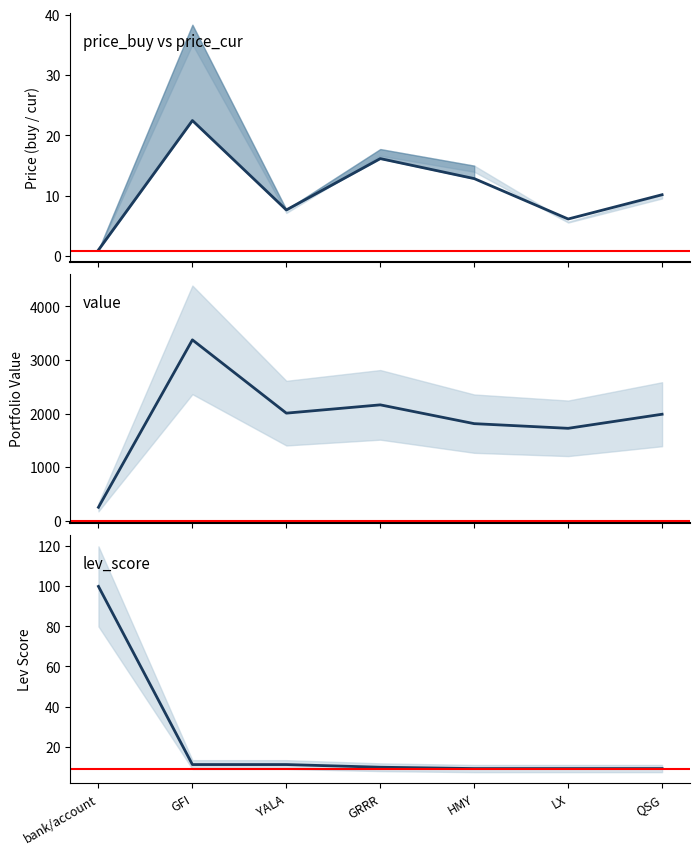

Between HMY and QSG, which series saw the biggest shift?

value